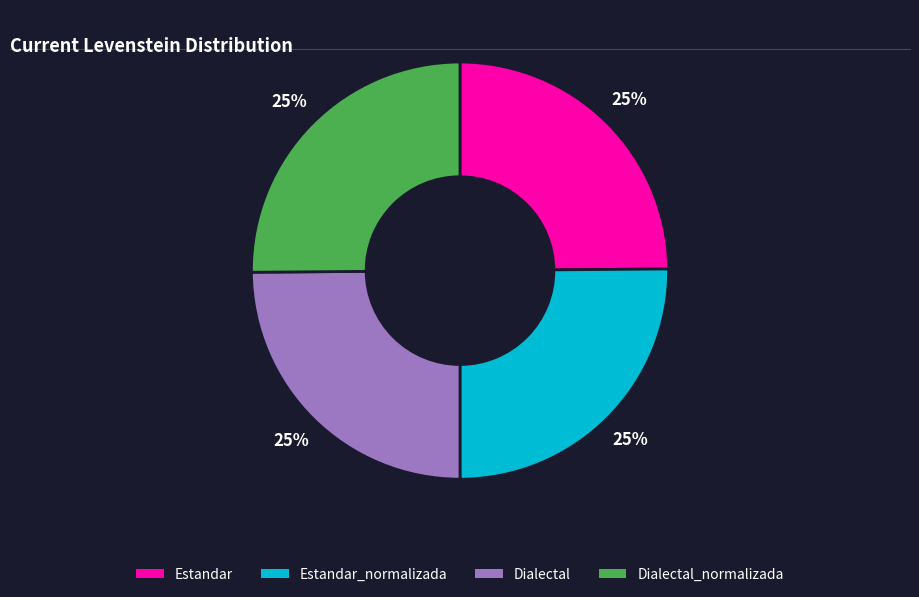

What percentage is the Dialectal_normalizada slice, to the nearest percent?

25%